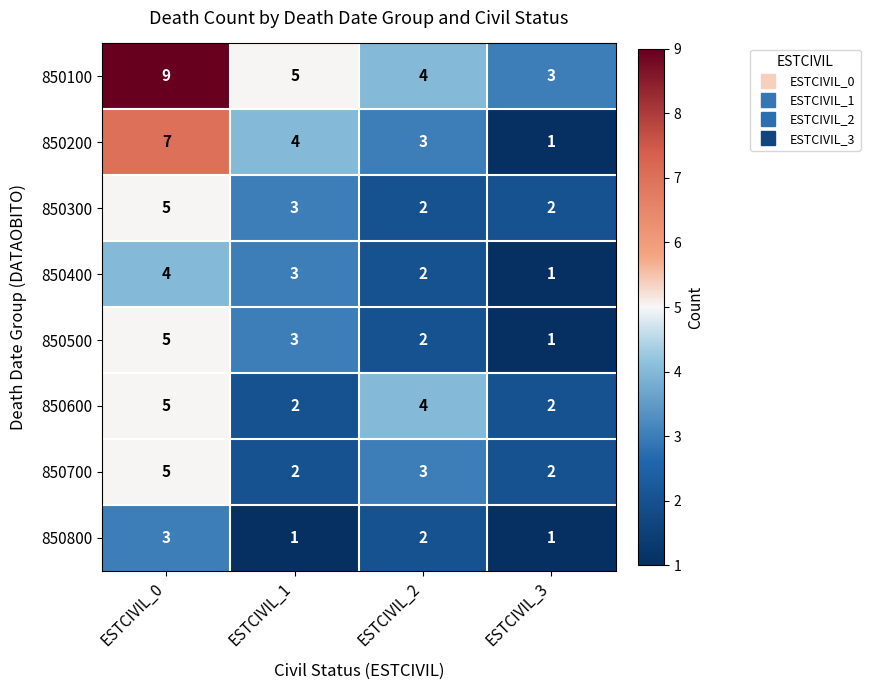

The 850300 series shows 9 at ESTCIVIL_0. True or false?

False